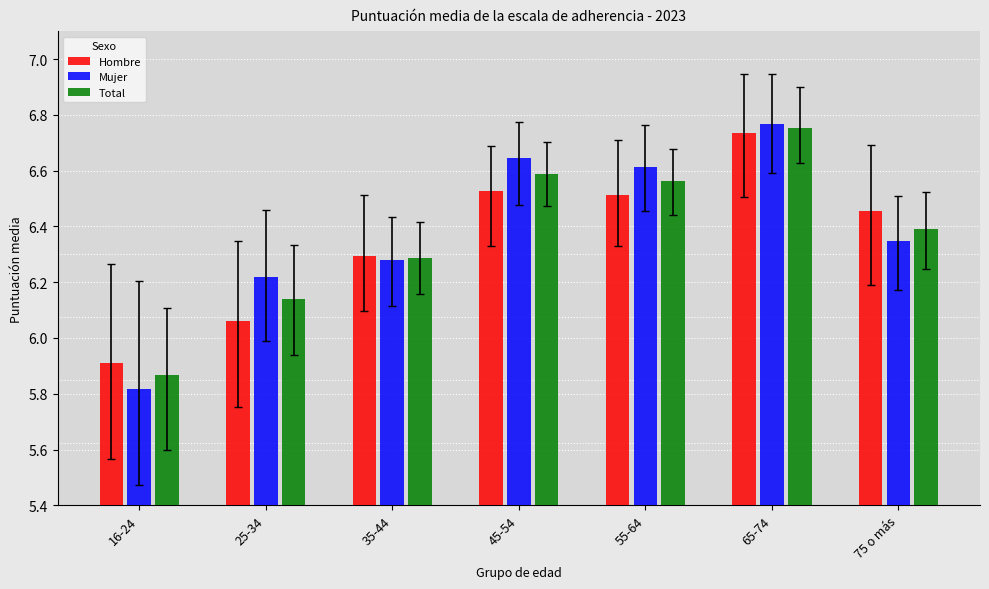

List the series in order of their peak value, highest first.

Mujer, Total, Hombre